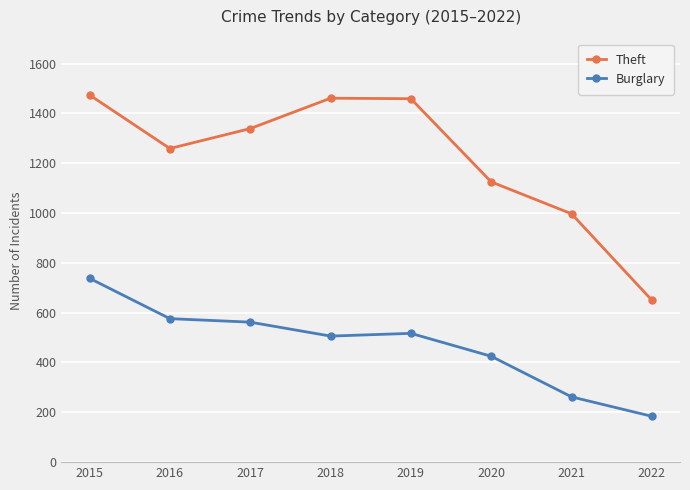

True or false: Burglary and Theft intersect in this chart.

False